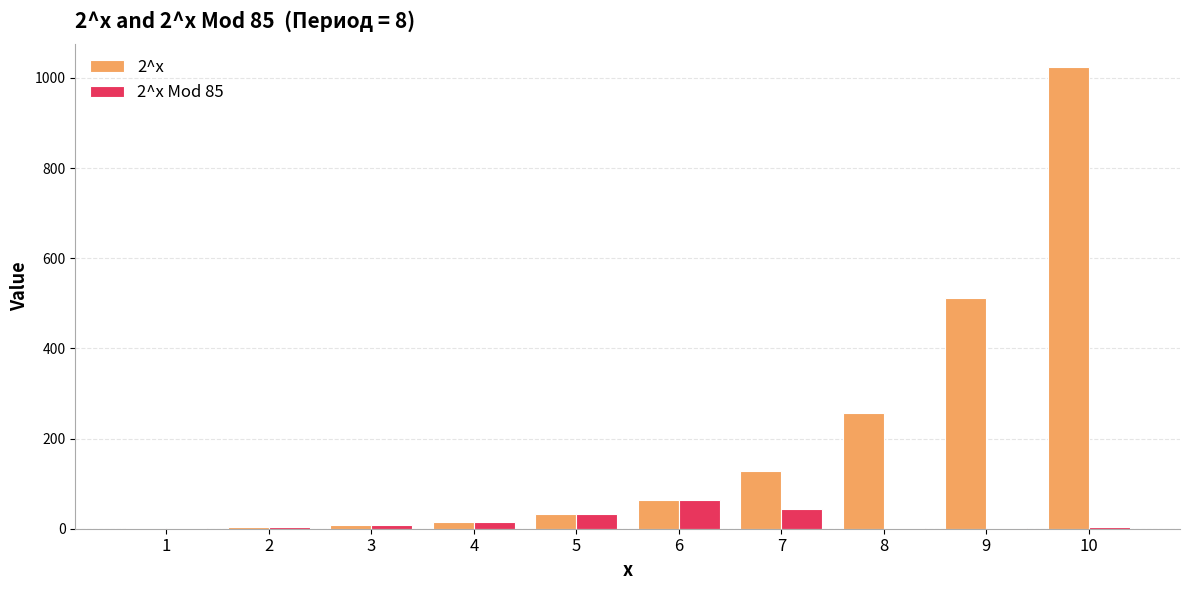

At which category is the sum across all series the highest?

10